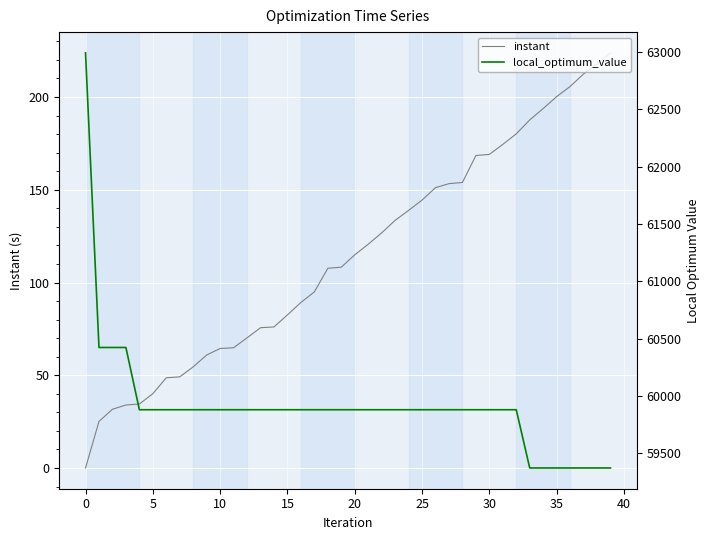

What is the sum of the instant values at 34 and 24?

332.7